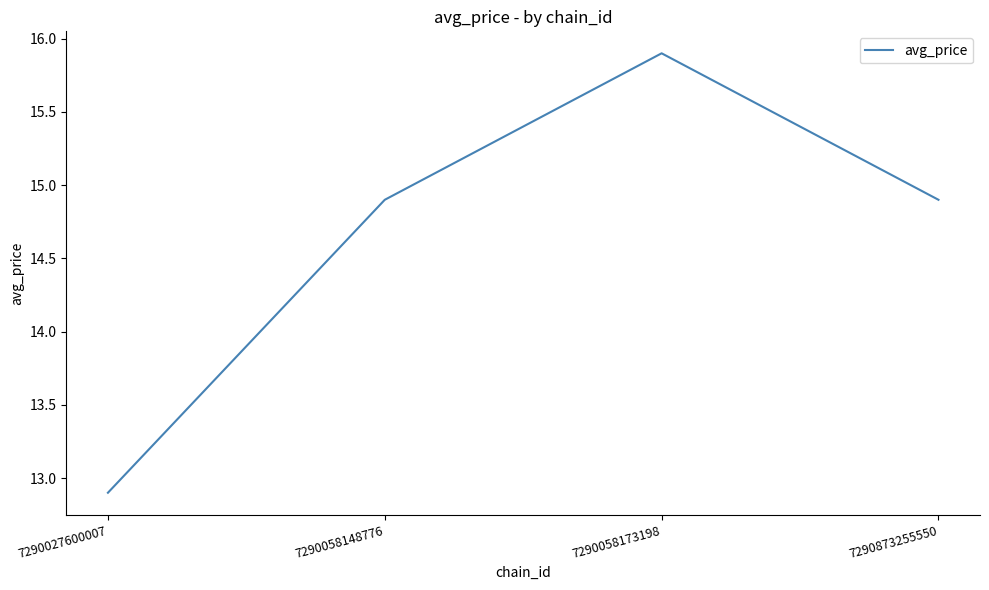

At which category does the chart reach its minimum across all series?

7290027600007